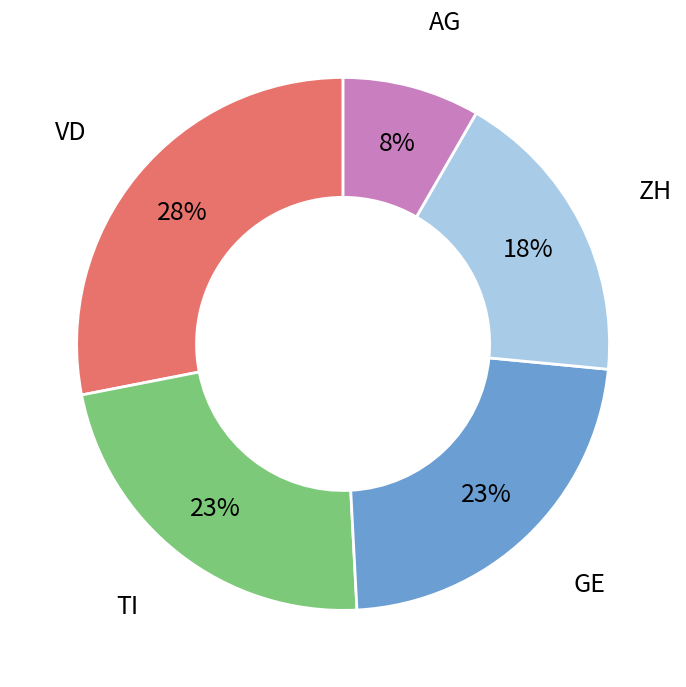

To the nearest percent, what is the difference between the largest and smallest slice percentages?

20%